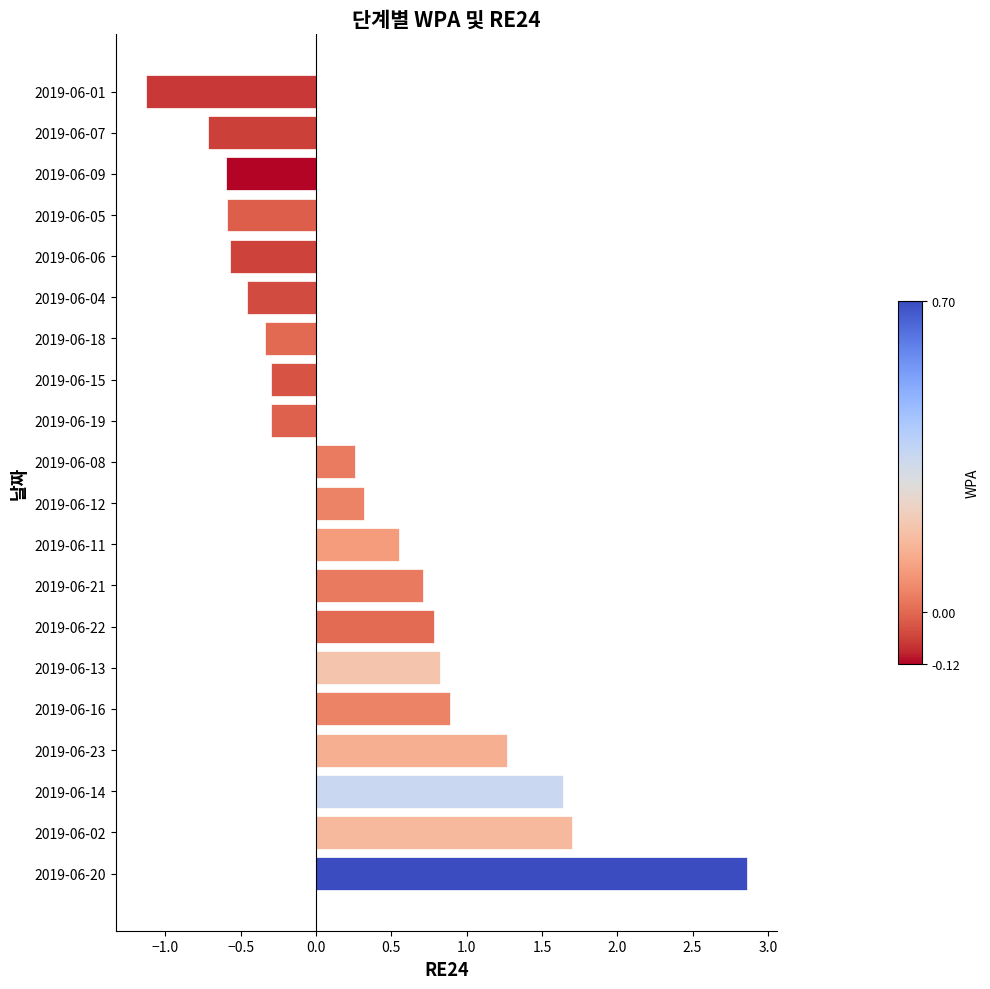

The chart shows a value of 0.2 at 2019-06-16. True or false?

False